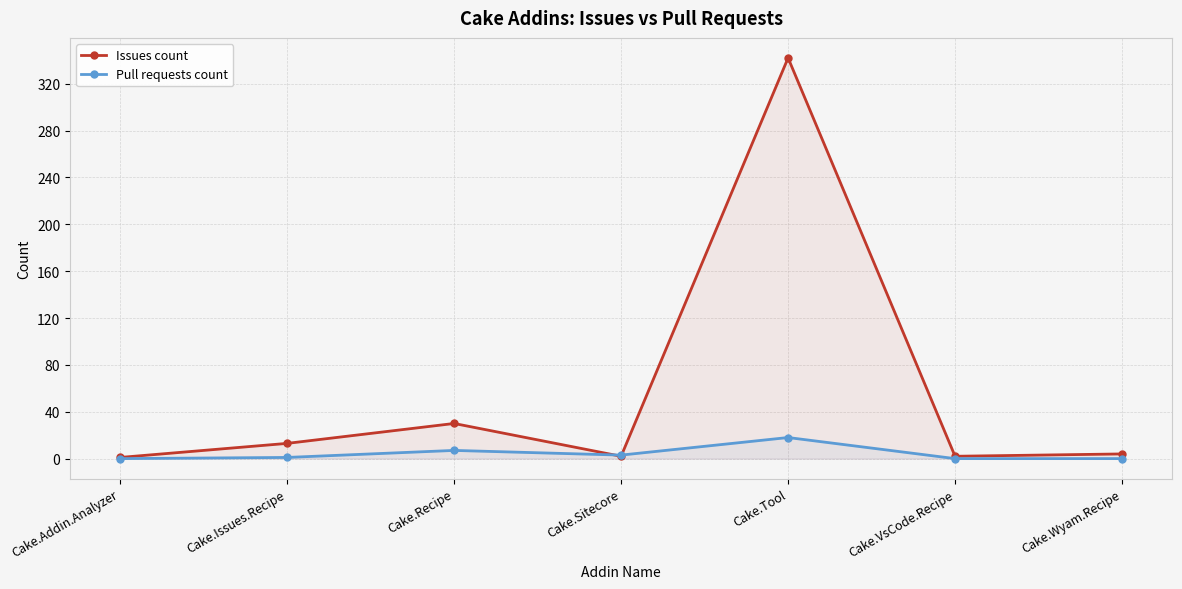

At which label does Pull requests count first exceed 1?

Cake.Recipe